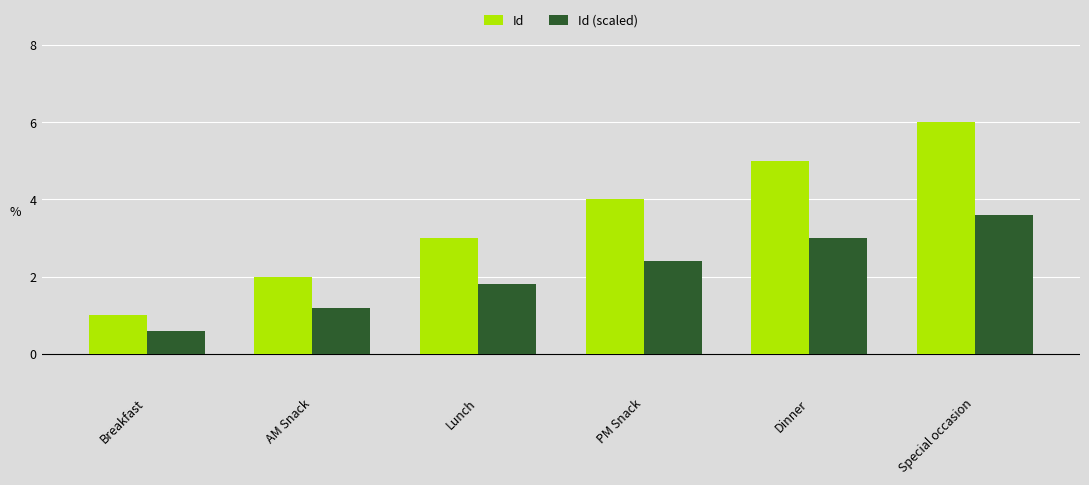

True or false: Id (scaled) has a value of 3.0 at Dinner.

True